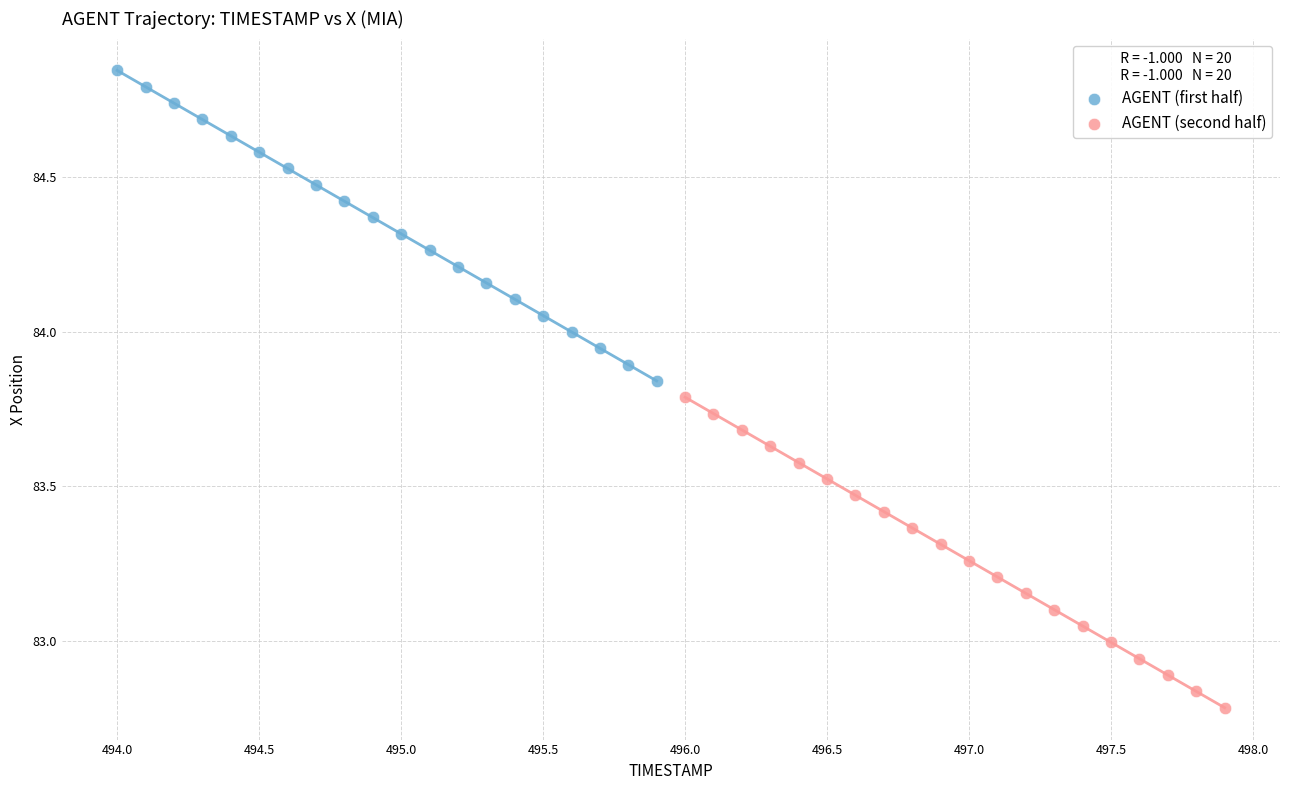

Which series reaches the minimum Y coordinate?

AGENT (second half)